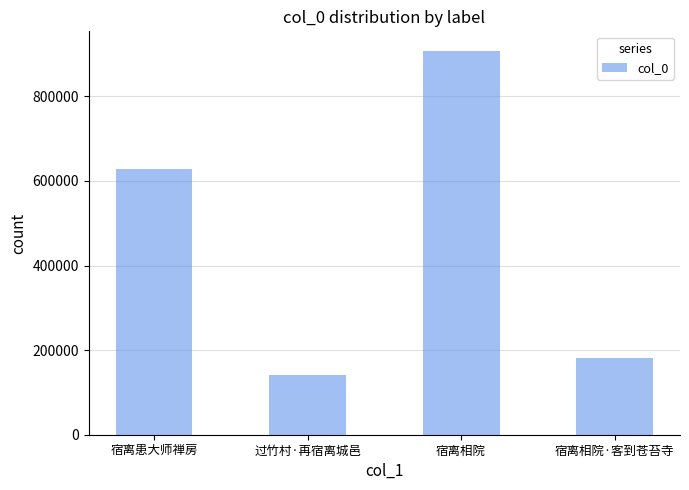

Reading right to left, extract all data points from this chart.

180392	908476	140669	628062